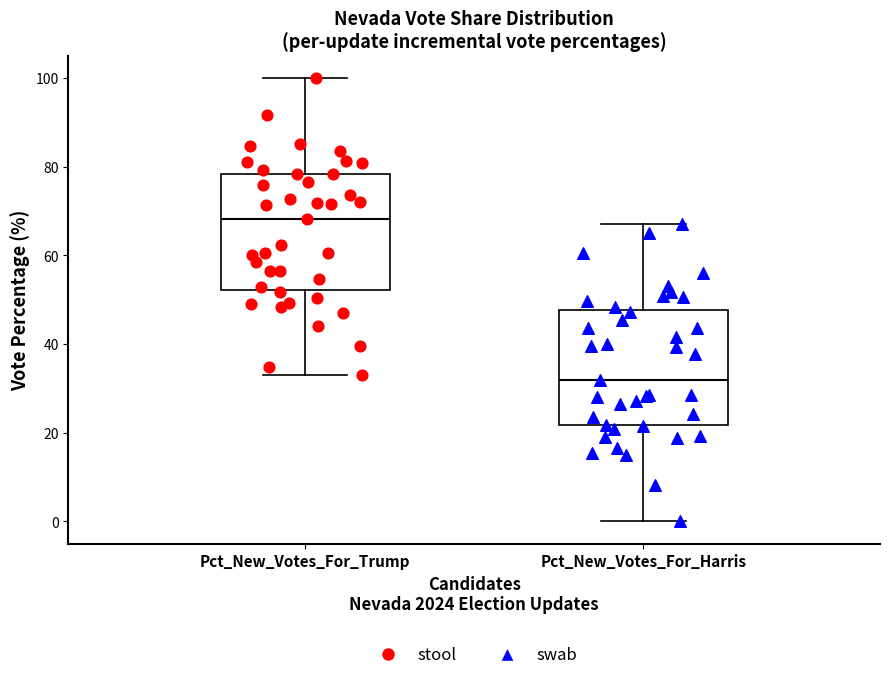

Reading left to right, read every box against the y-axis: the position of its median line, the range the box covers, and the ends of its whiskers. The values are not printed on the chart, so give them approximately, as read against the axis.

Pct_New_Votes_For_Trump: median 68, box 52 to 78, whiskers 34 to 100
Pct_New_Votes_For_Harris: median 32, box 22 to 48, whiskers 0 to 66